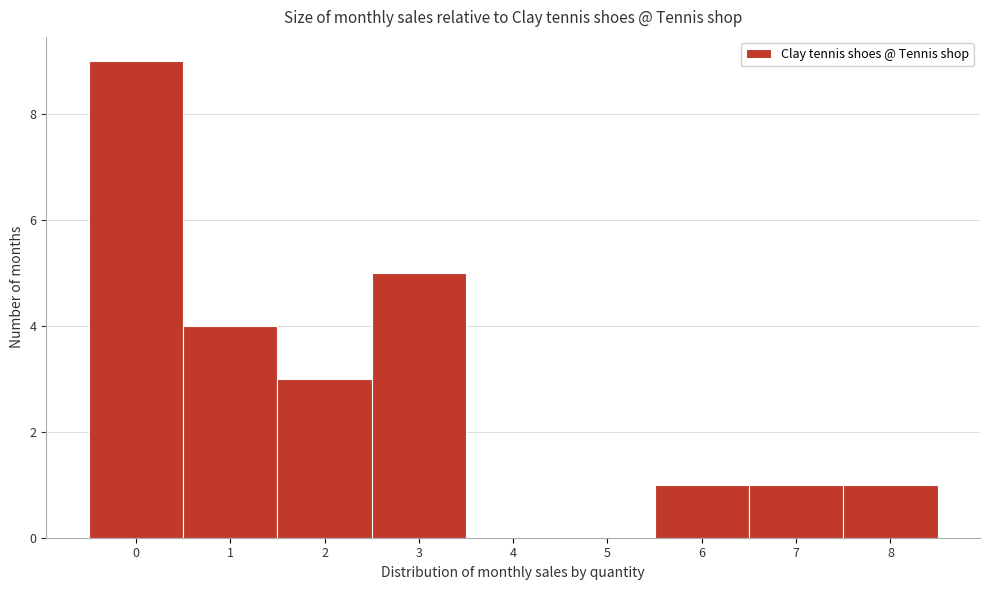

Reading left to right, transcribe all the data shown in this chart.

0=9	1=4	2=3	3=5	4=0	5=0	6=1	7=1	8=1